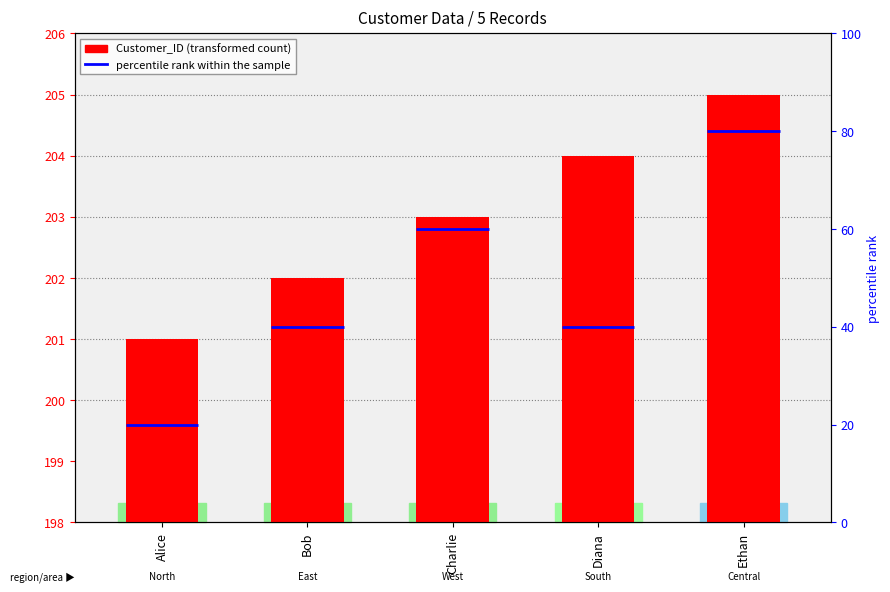

Rank the categories by value from highest to lowest.

Ethan, Diana, Charlie, Bob, Alice